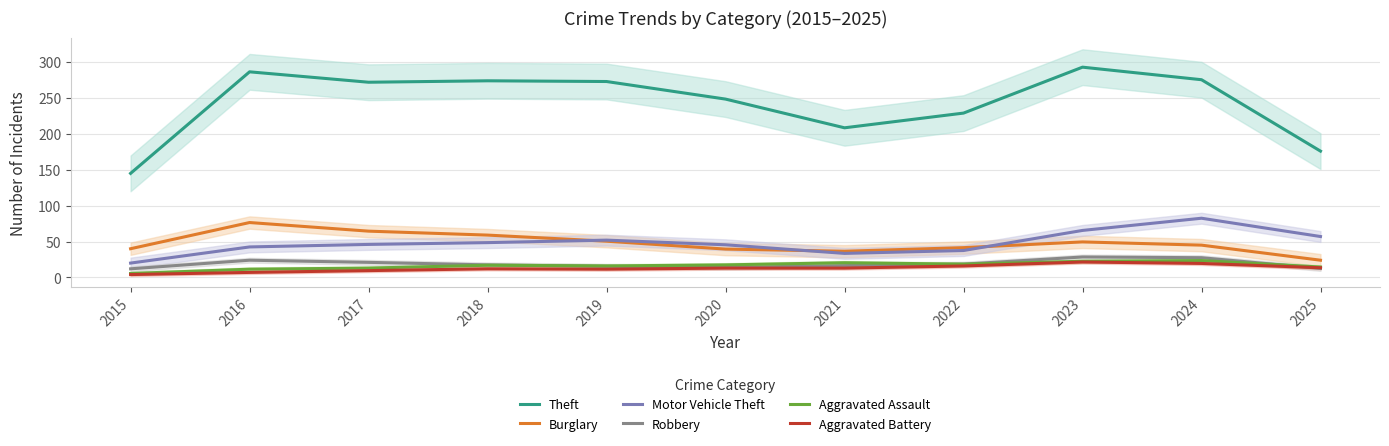

What is the sum of the Aggravated Assault values at 2016 and 2021?

32.0